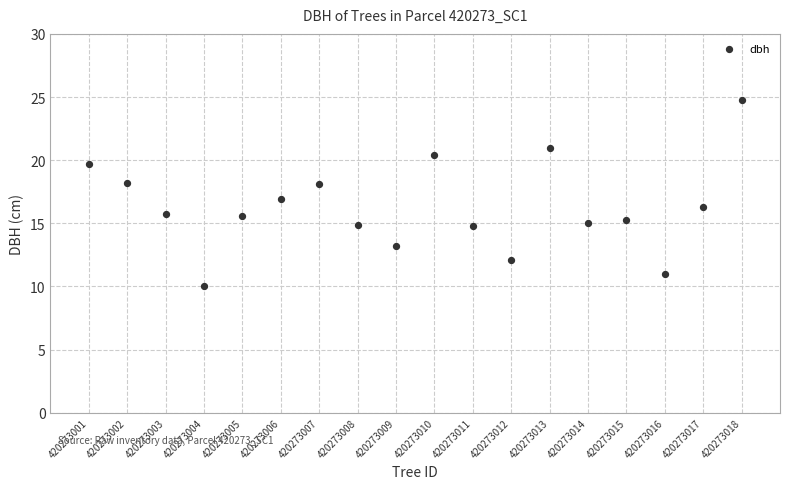

What is the range of X values (max minus min)?

17.0